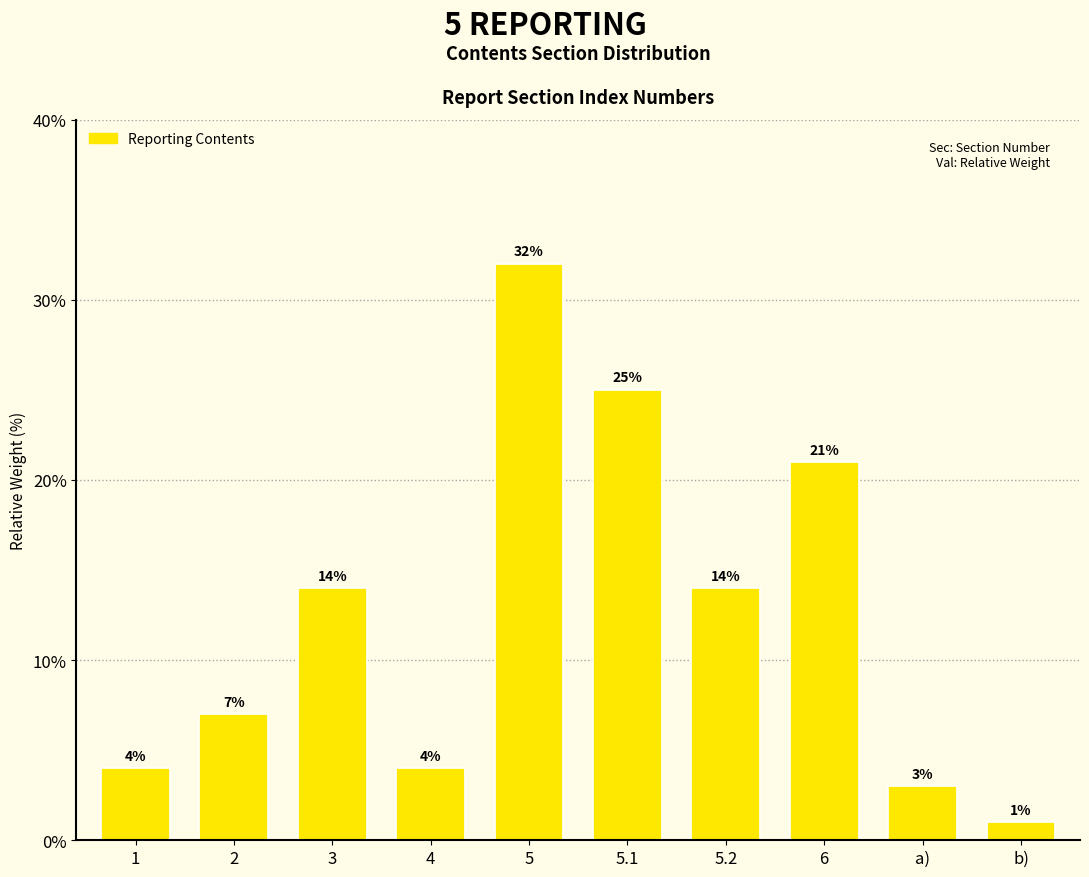

What position from the left is 1?

1